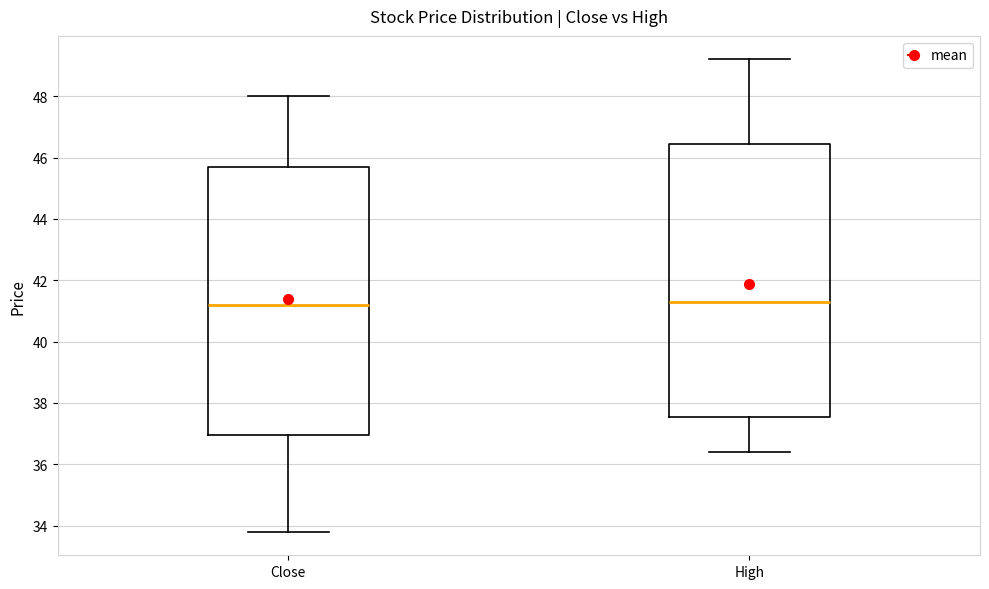

Where is the upper edge of the box for High on the y-axis? The values are not printed on the chart, so give them approximately, as read against the axis.

46.4